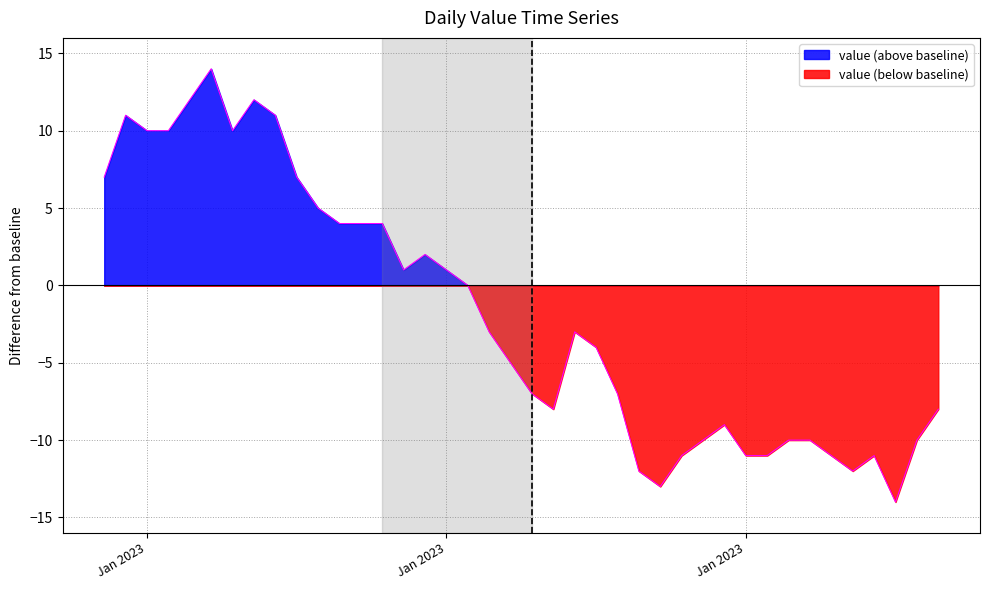

What are all the series names shown in the legend?

value (above baseline), value (below baseline)